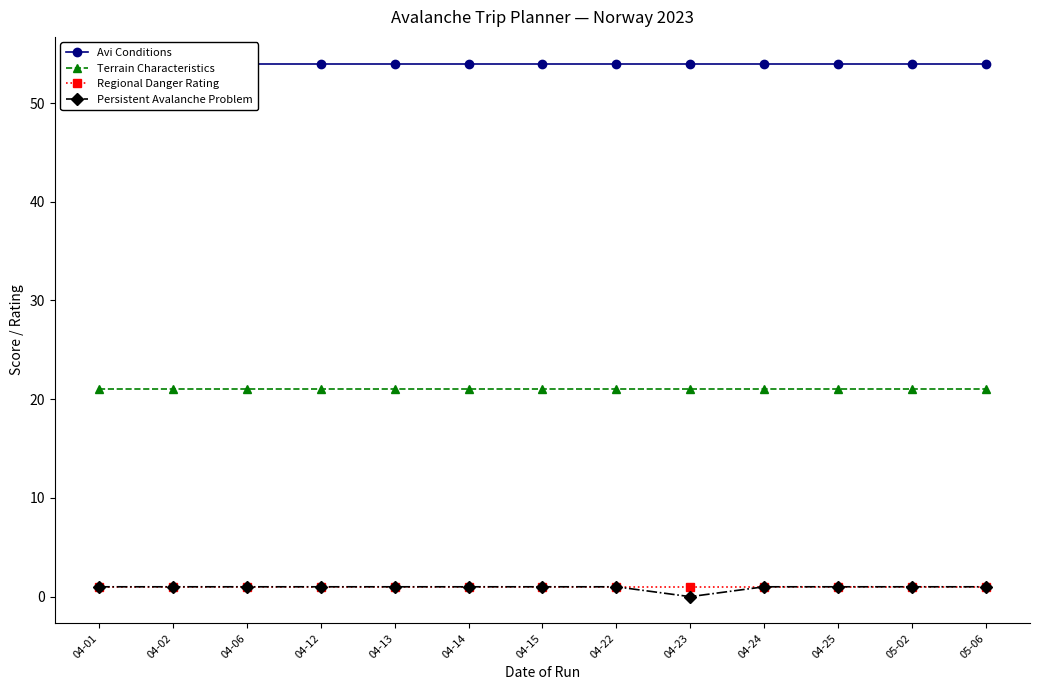

List the labels in order of Persistent Avalanche Problem value, smallest first.

04-23, 04-01, 04-02, 04-06, 04-12, 04-13, 04-14, 04-15, 04-22, 04-24, 04-25, 05-02, 05-06